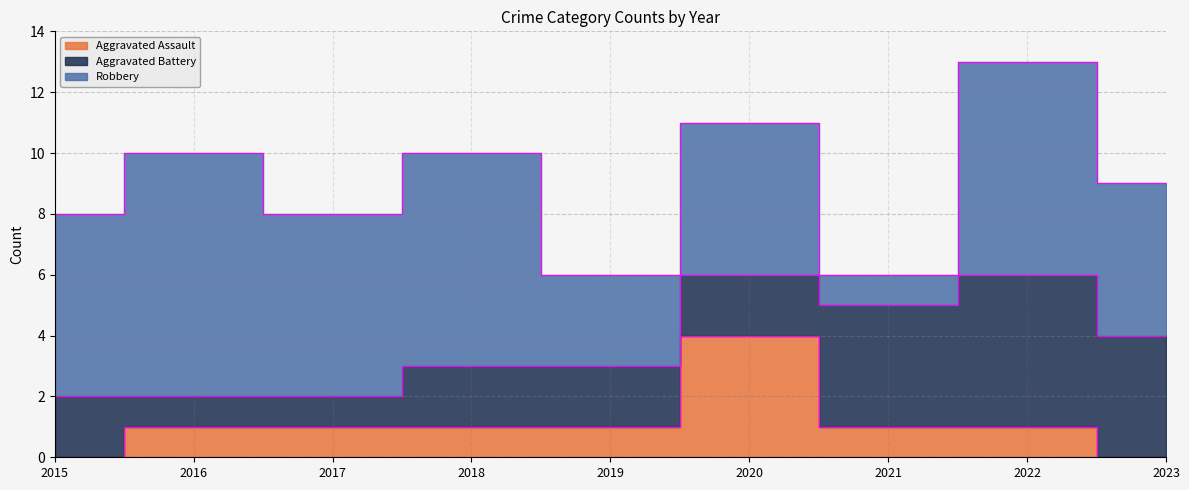

What is the spread (max minus min) of values at 2016?

7